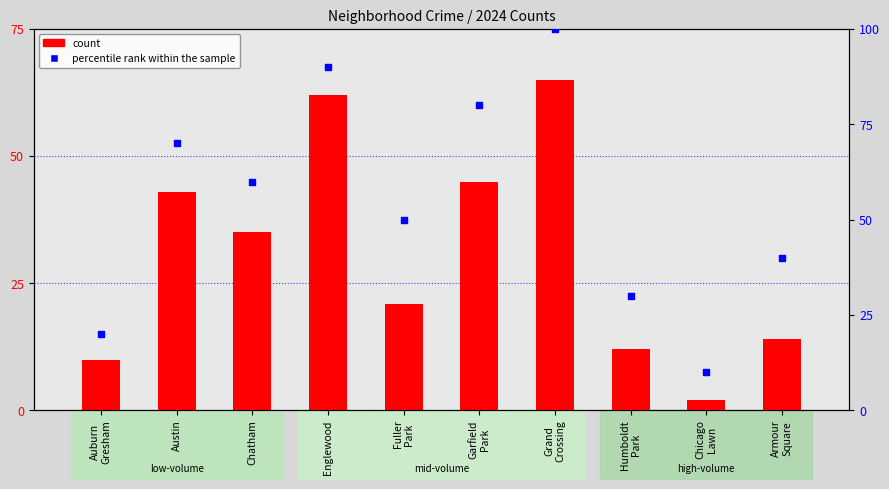

Which series has the largest Y range (max minus min)?

percentile rank within the sample